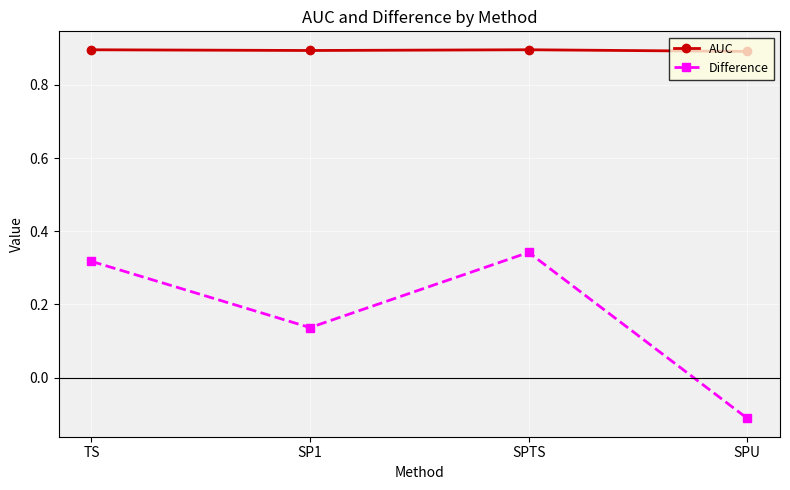

Count the AUC values in the range 0 to 1.

4